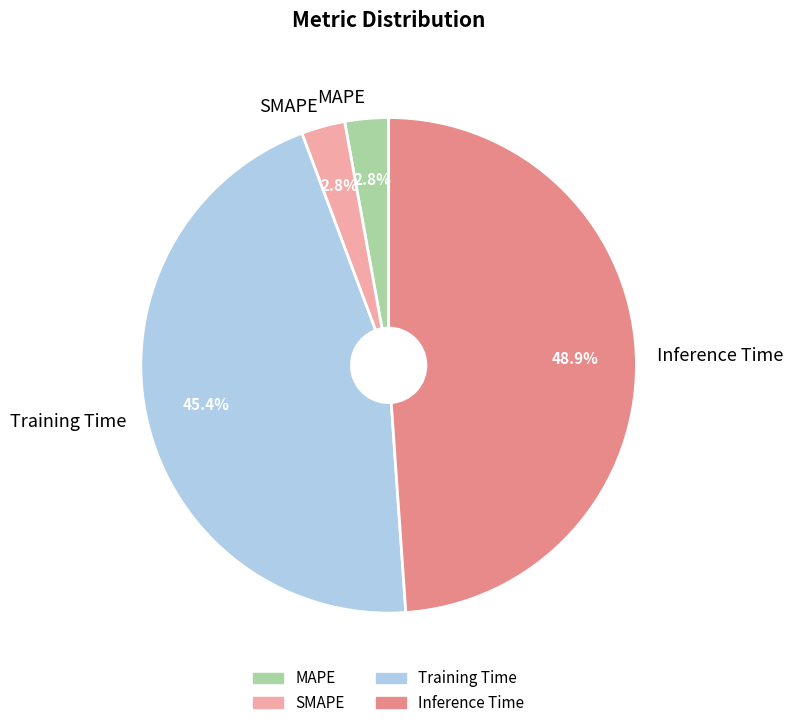

Does SMAPE represent more than half of the total?

No